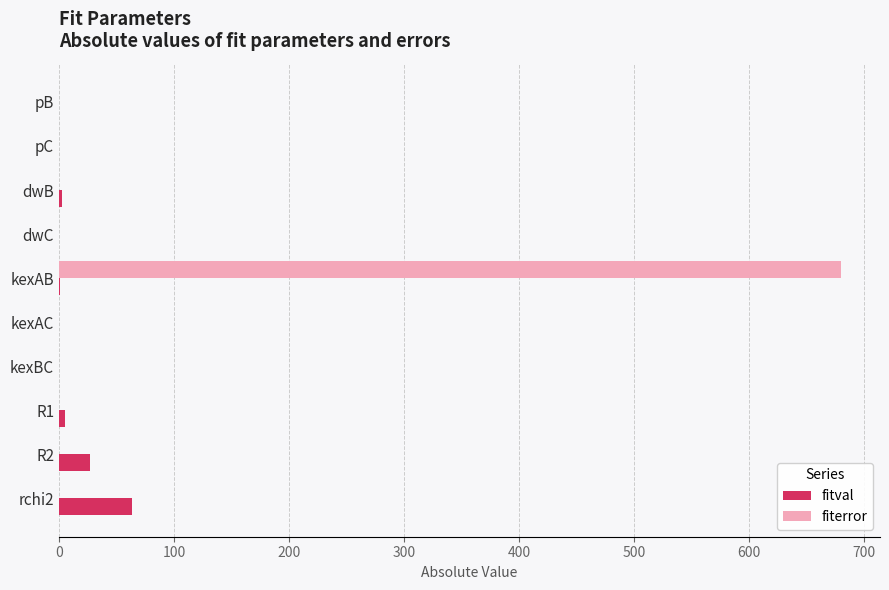

Which series has the largest total across all categories?

fiterror